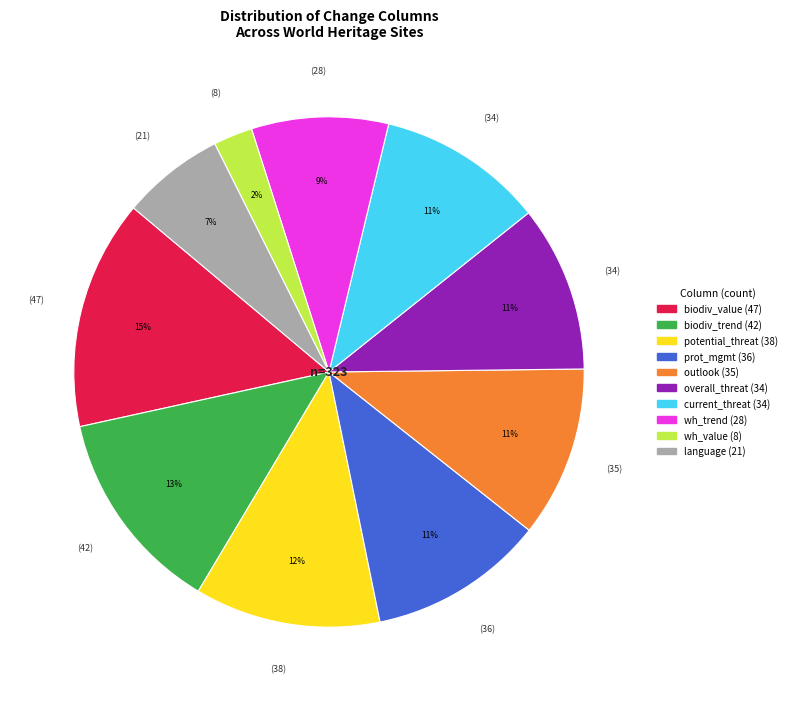

To the nearest percent, what is the average slice percentage?

10%